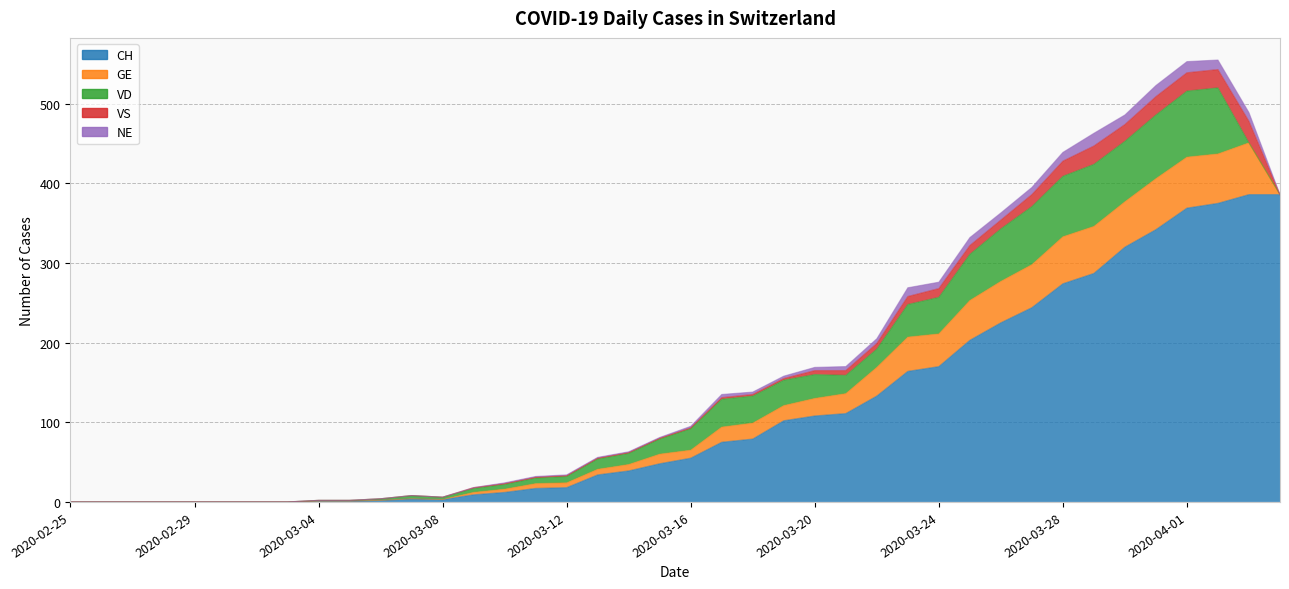

True or false: VS has more than 0 points higher than both neighbors.

True